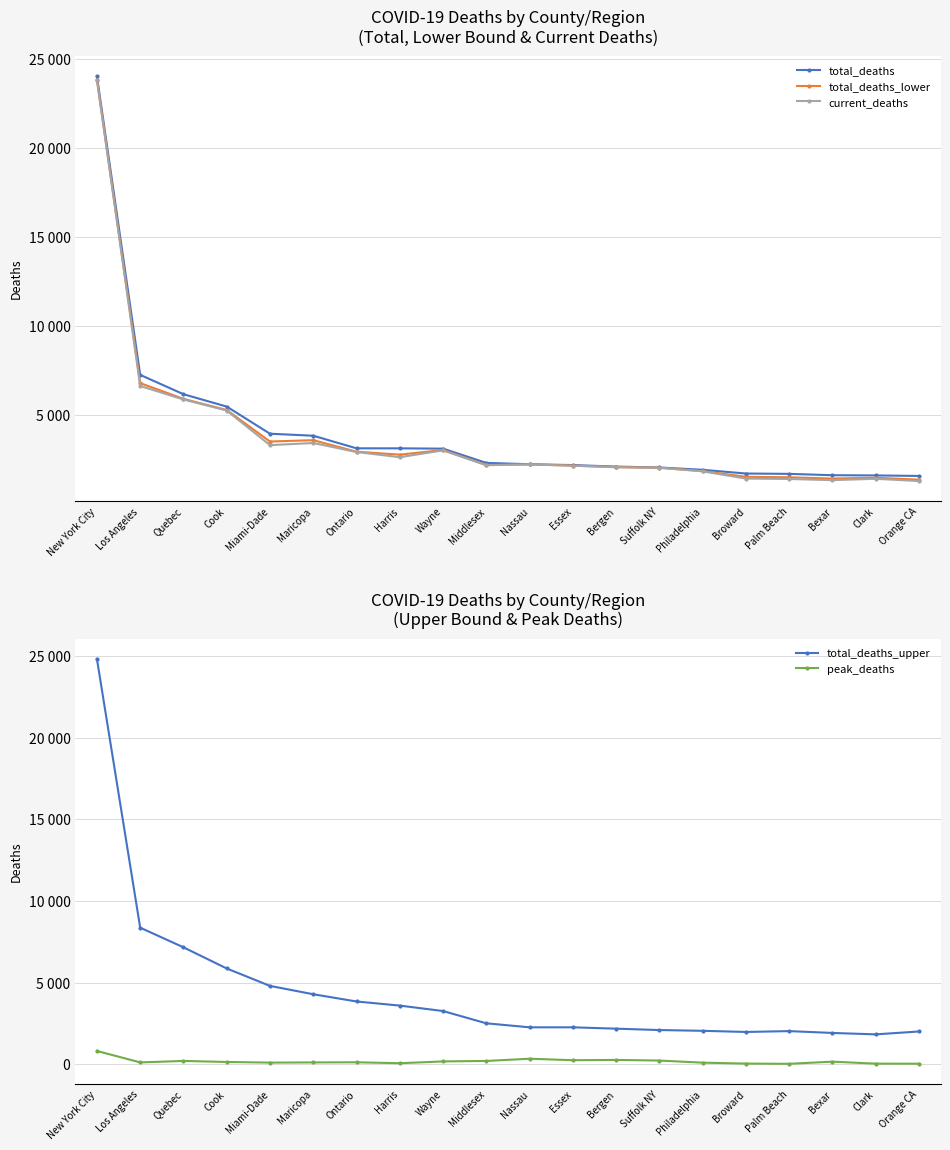

How many data points does each series have?

20